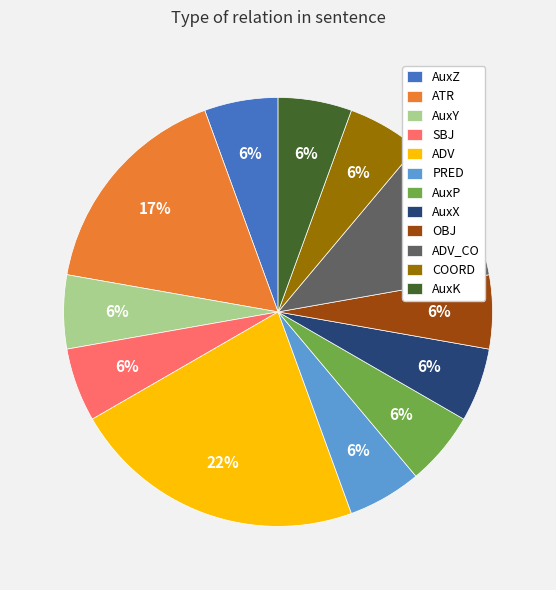

Which category has the biggest portion of the pie?

ADV